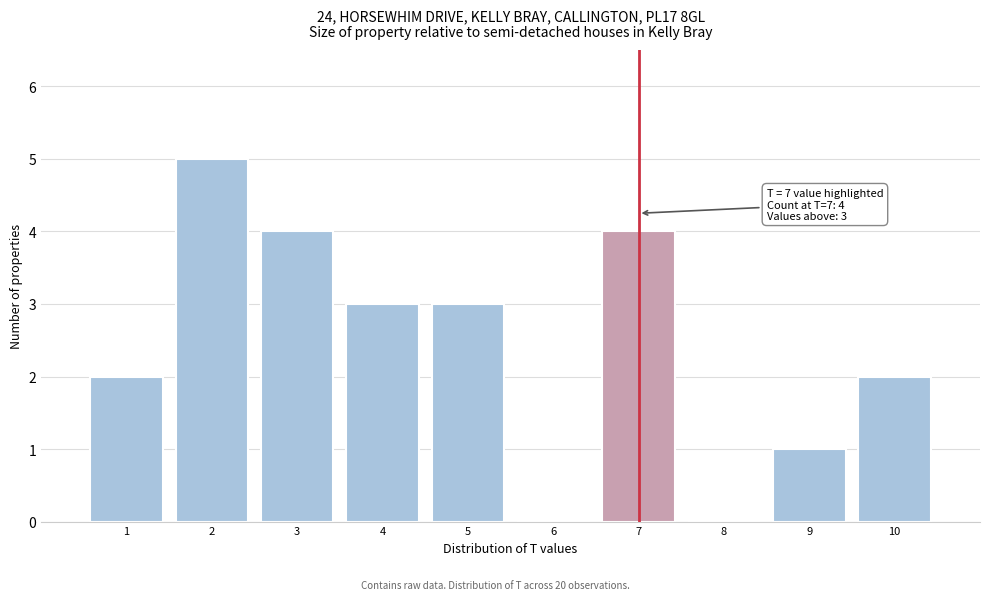

Reading left to right, extract all data points from this chart.

1=2	2=5	3=4	4=3	5=3	6=0	7=4	8=0	9=1	10=2